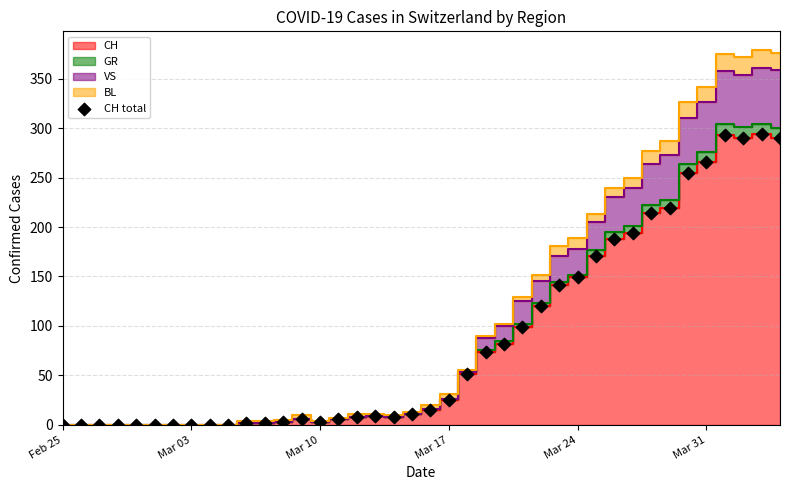

What is the range of Y values (max minus min)?

294